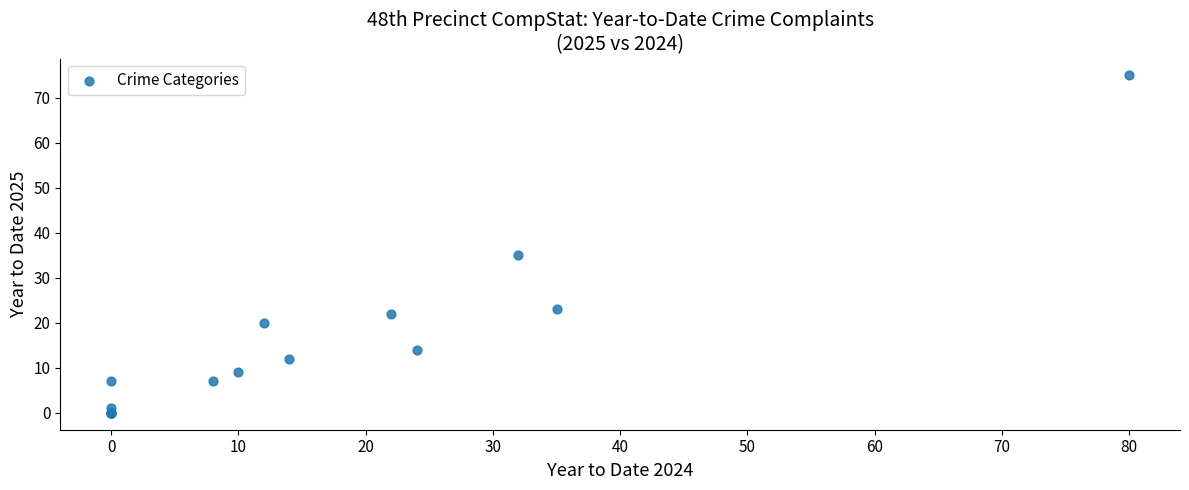

What Y value in the scatter plot is closest to 37?

35